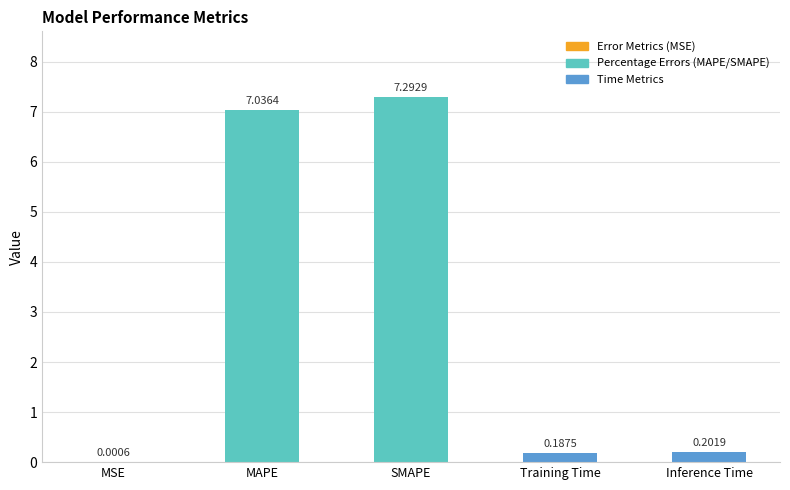

What is the greatest value displayed?

7.3